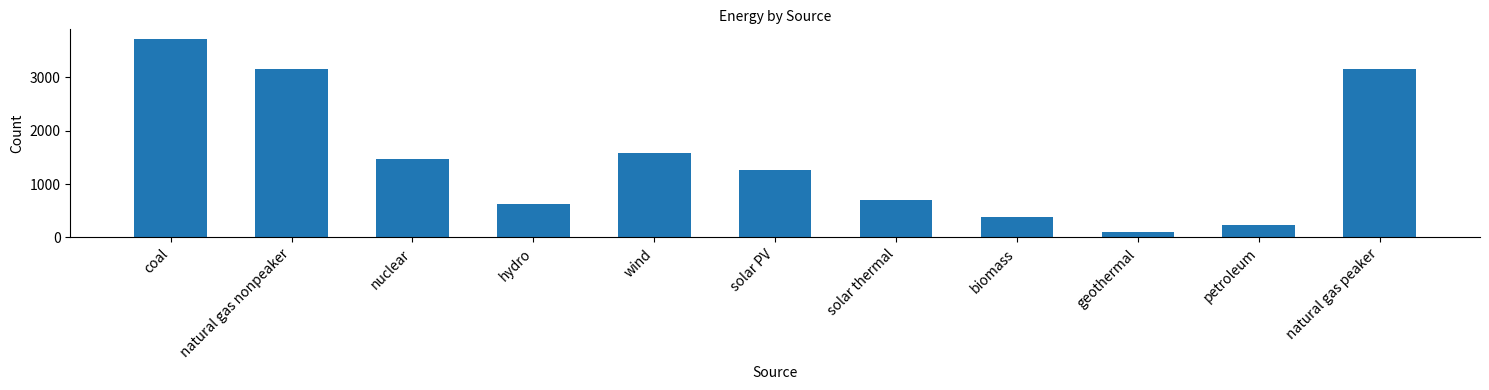

At which category does the chart reach its minimum across all series?

geothermal